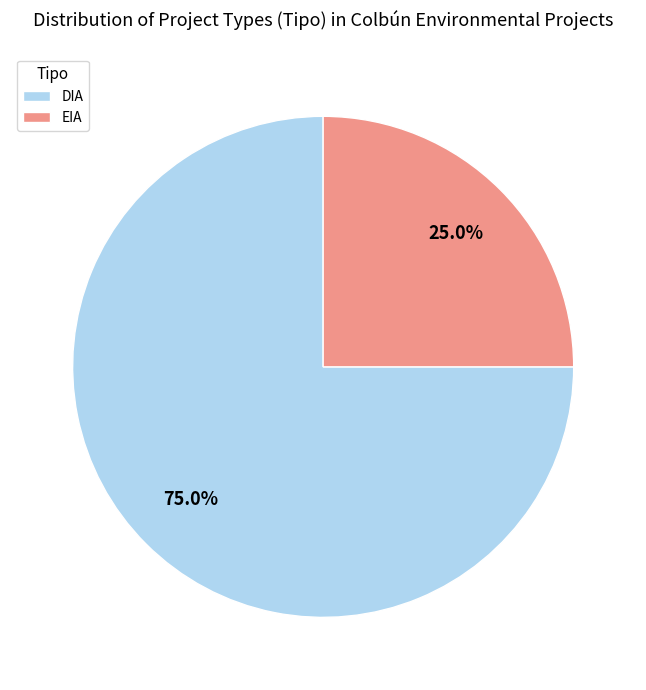

How many slices are in this pie chart?

2